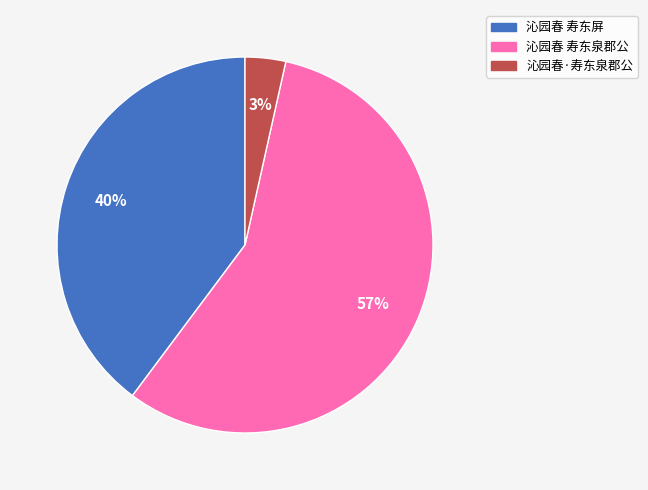

Rank the categories by value from highest to lowest.

沁园春 寿东泉郡公, 沁园春 寿东屏, 沁园春·寿东泉郡公